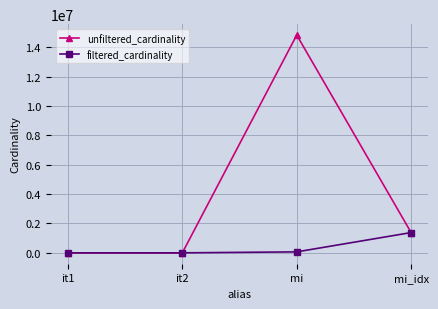

Which category has the highest value in the filtered_cardinality series?

mi_idx